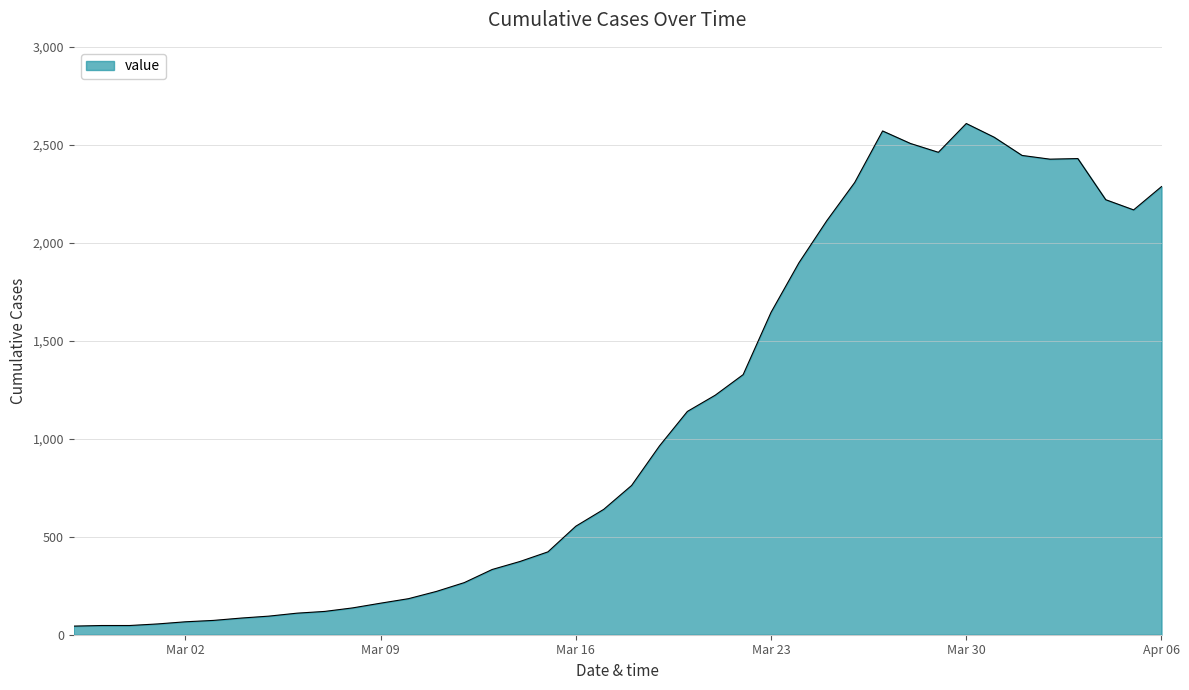

What is the greatest value displayed?

2610